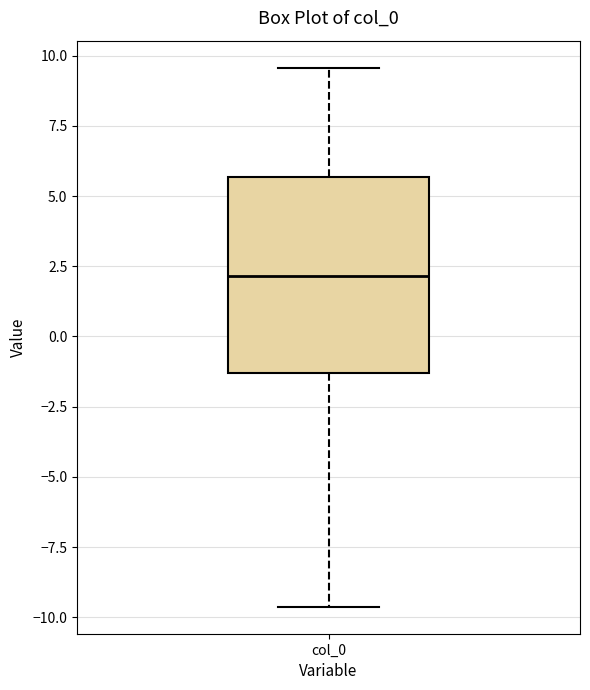

Read this box plot against the y-axis: the position of the median line, the range covered by the box, and the ends of both whiskers. The values are not printed on the chart, so give them approximately, as read against the axis.

median 2.0, box -1.5 to 5.5, whiskers -9.5 to 9.5